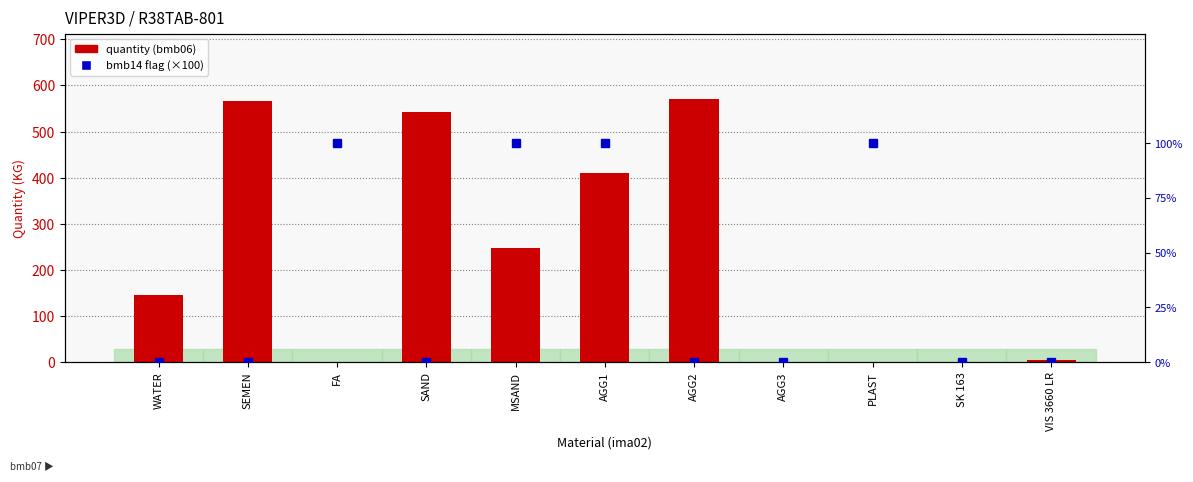

How many series are shown in this chart?

2